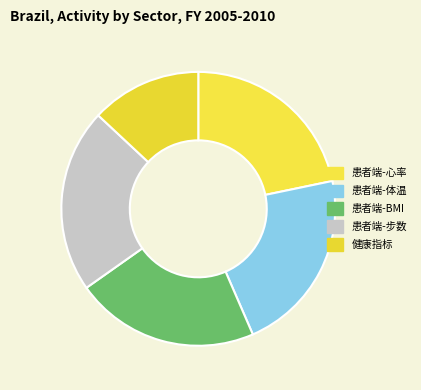

True or false: 患者端-步数 accounts for 12% of the total.

False